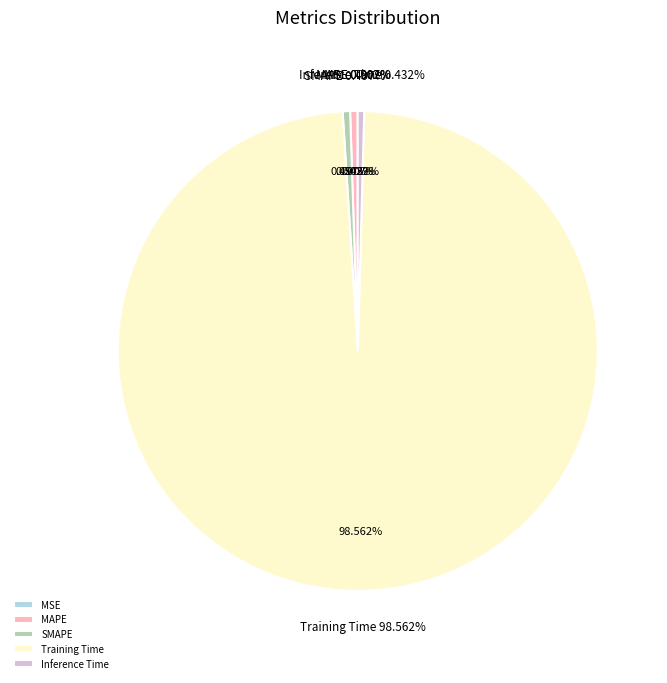

Which slice represents more than half of the pie?

Training Time